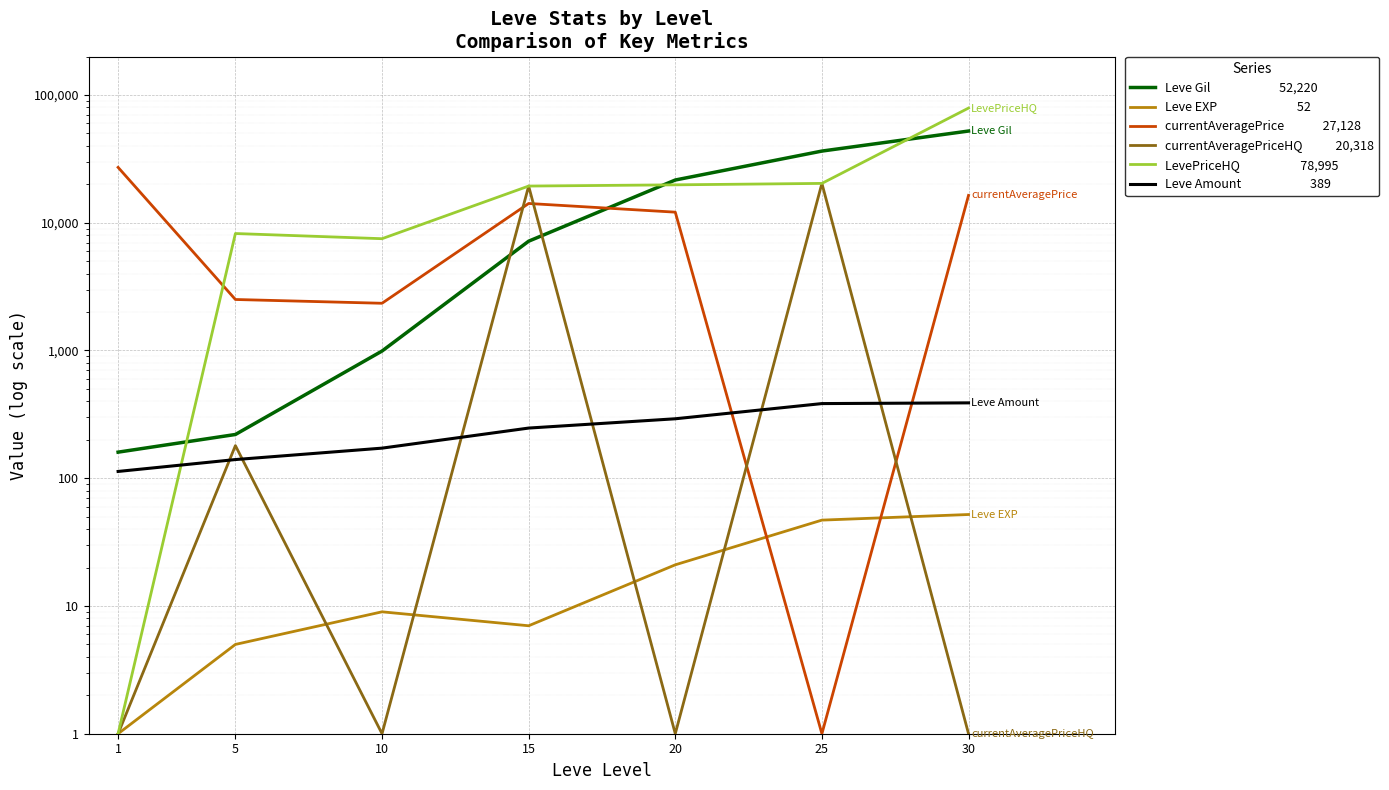

Rank the series by their maximum value, from lowest to highest.

Leve EXP, Leve Amount, currentAveragePriceHQ, currentAveragePrice, Leve Gil, LevePriceHQ